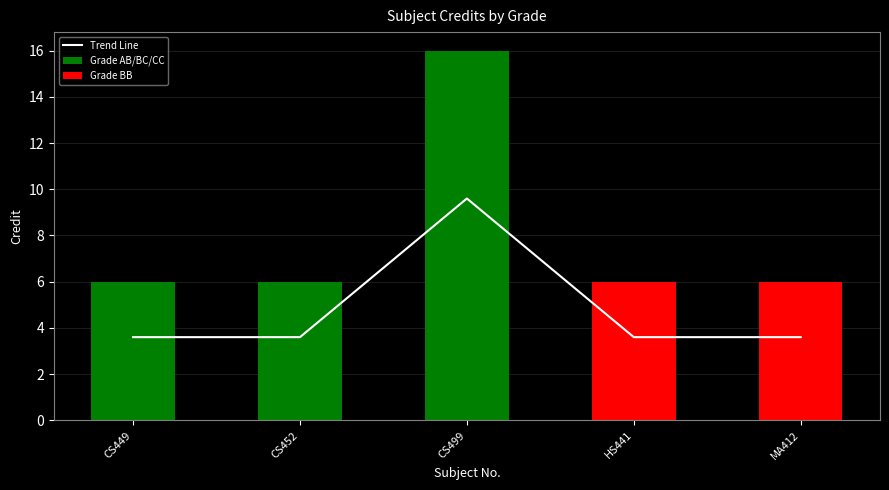

Which series has the widest spread of values?

Grade AB/BC/CC